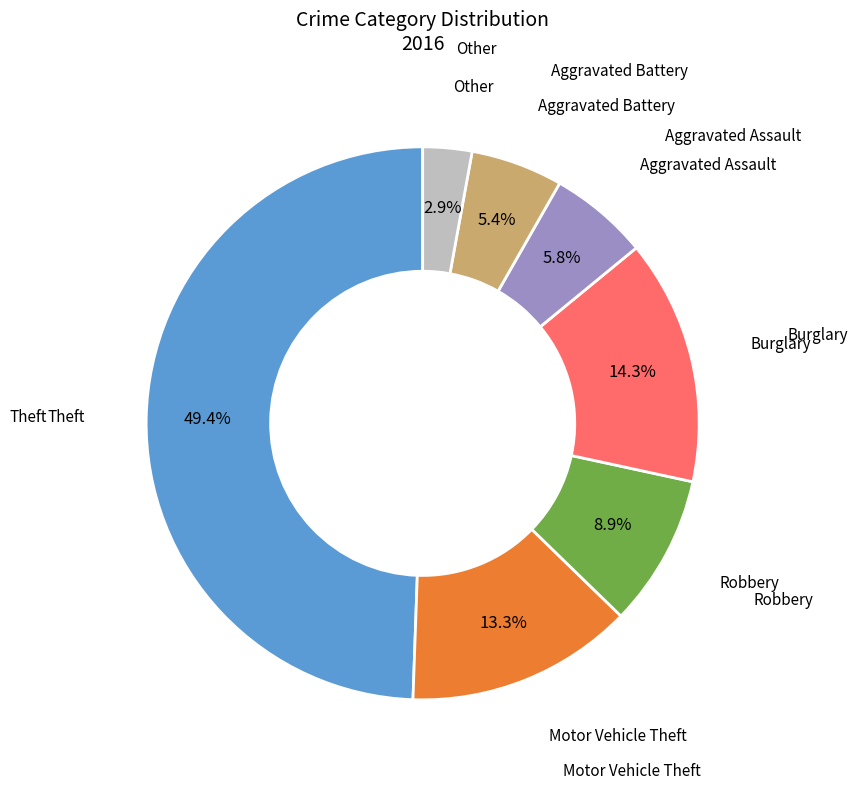

Which category has the smallest portion of the pie?

Other